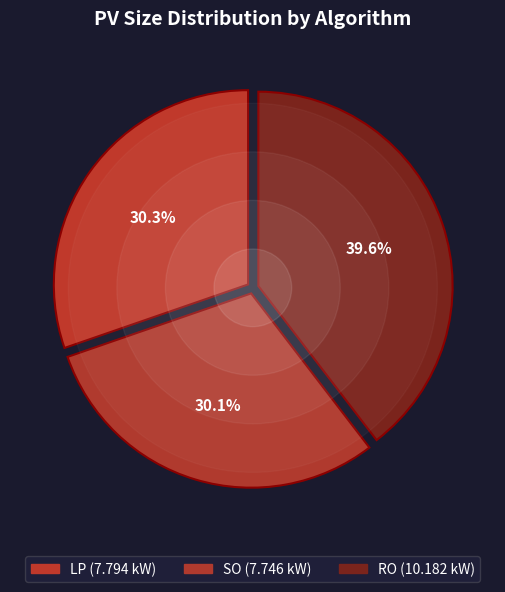

To the nearest percent, what is the combined percentage of LP and SO?

60%